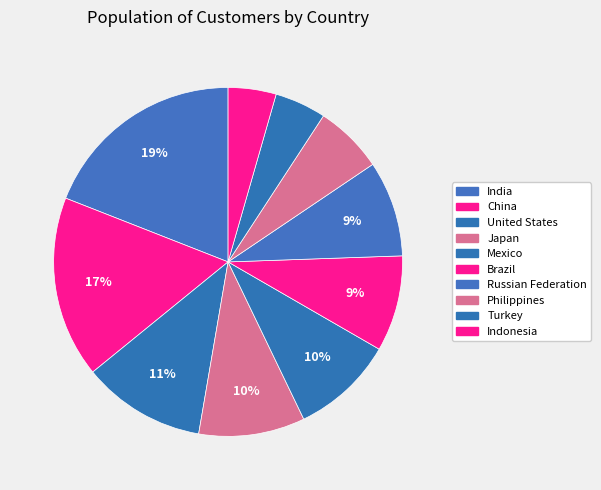

Is there a majority slice in this chart?

No